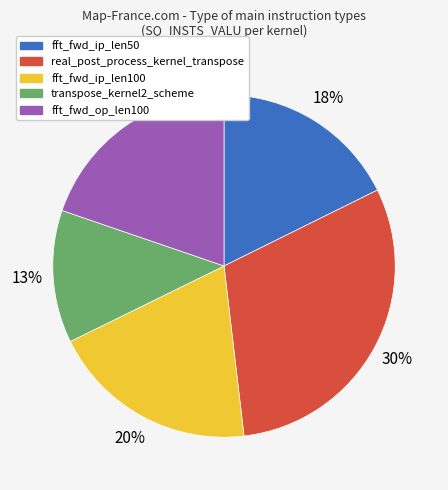

How many slices are in this pie chart?

5